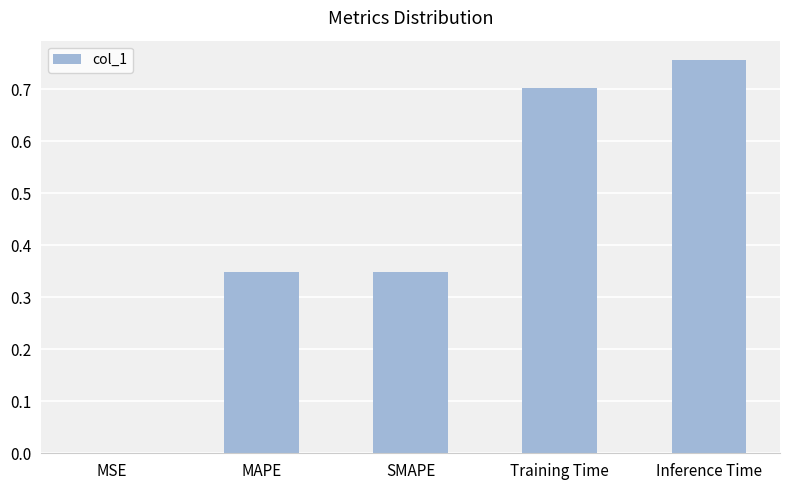

Which has a higher value, Training Time or MAPE?

Training Time